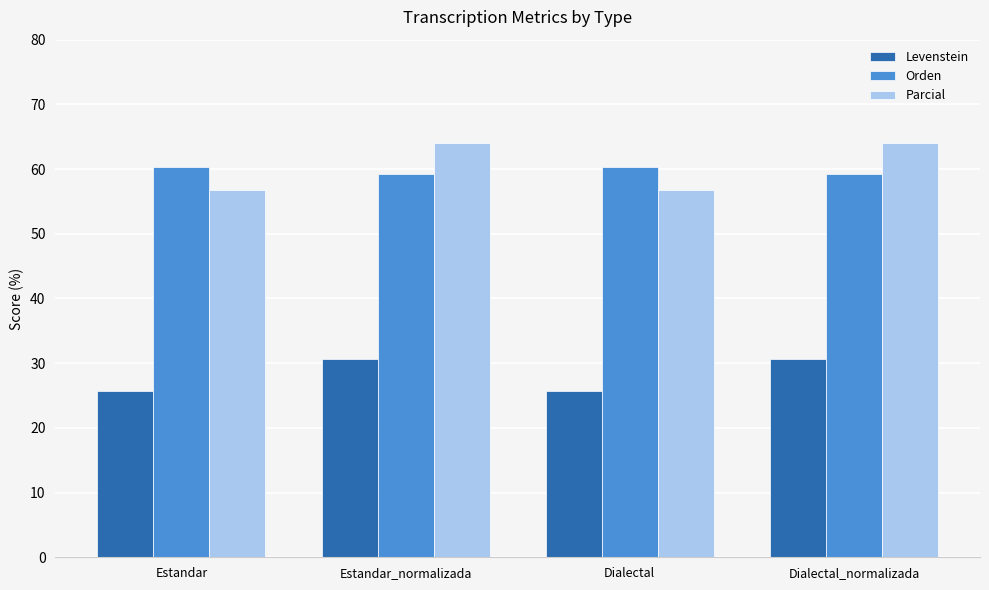

True or false: Orden has a value of 20.8 at Dialectal_normalizada.

False